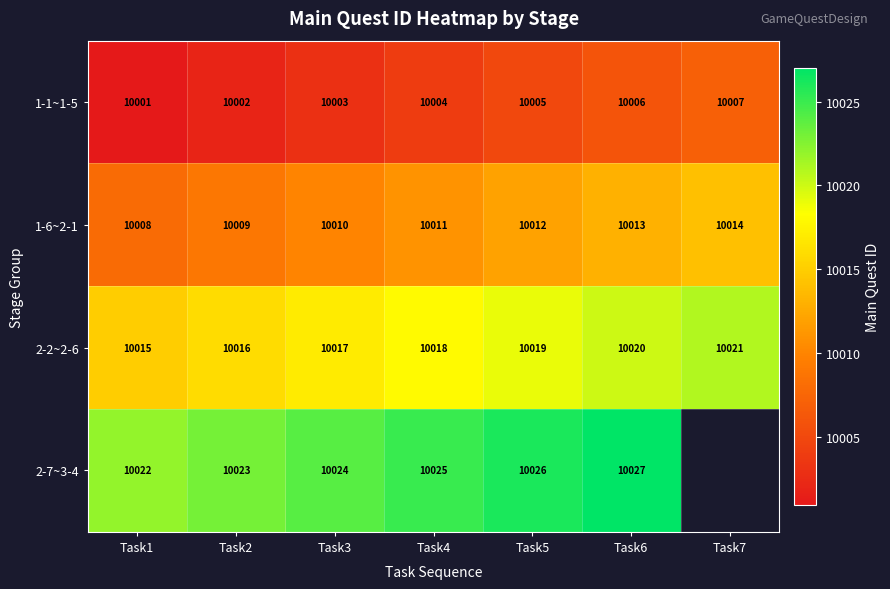

The value of 2-2~2-6 at Task2 is 2029. True or false?

False